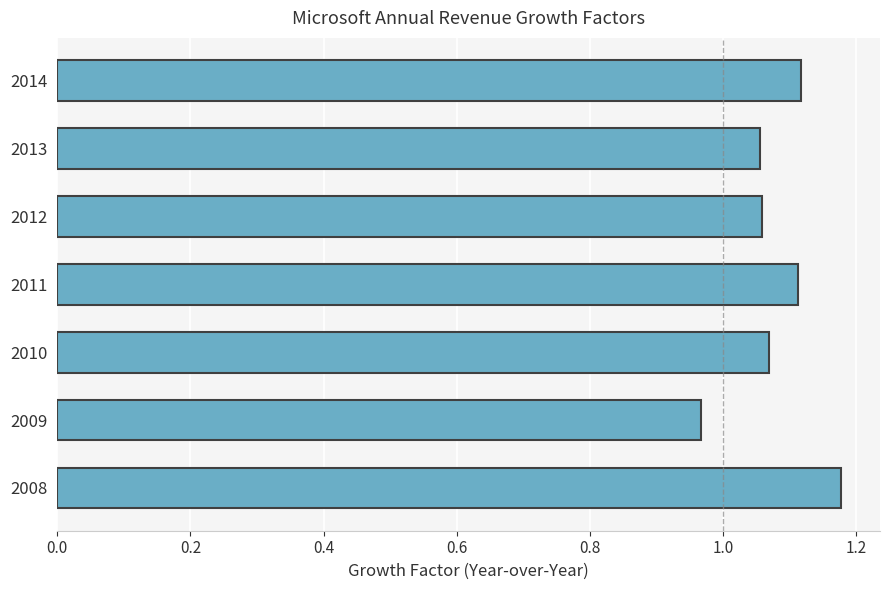

Which label corresponds to the largest value in the chart?

2008